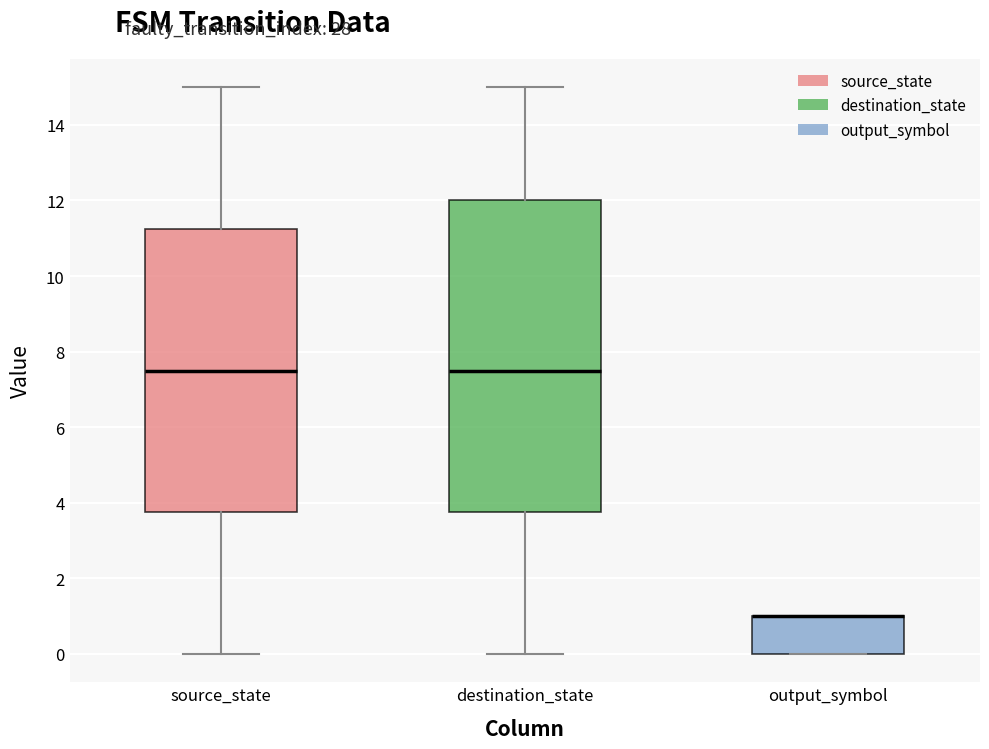

Where is the lower edge of the box for output_symbol on the y-axis? The values are not printed on the chart, so give them approximately, as read against the axis.

0.0